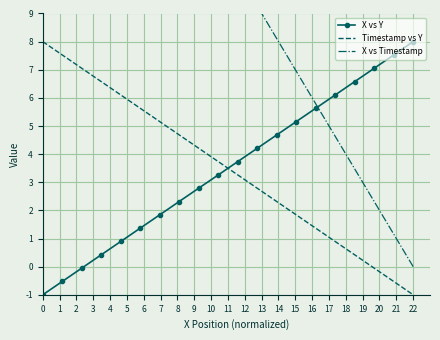

What is the lowest value of the X vs Y series?

-1.0